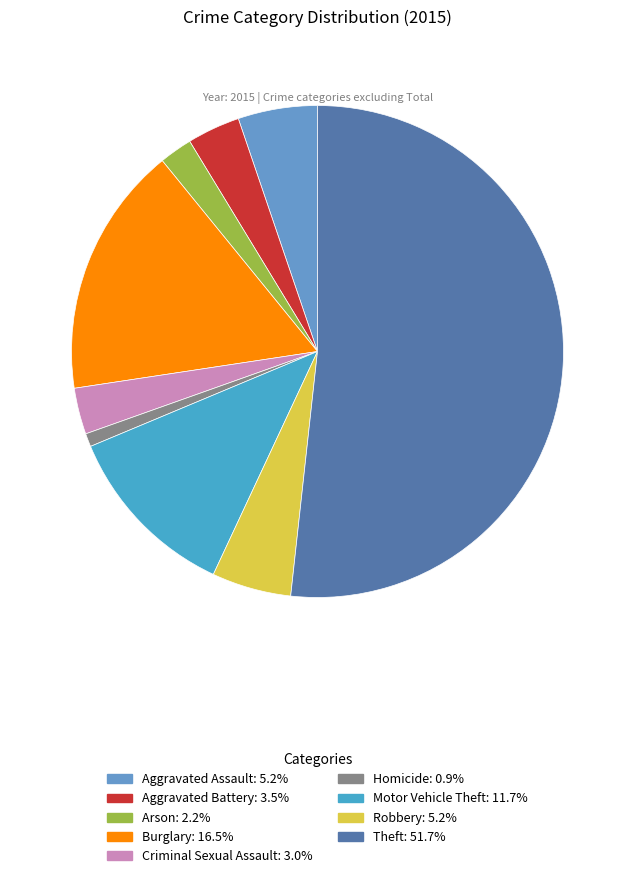

What is the majority slice?

Theft